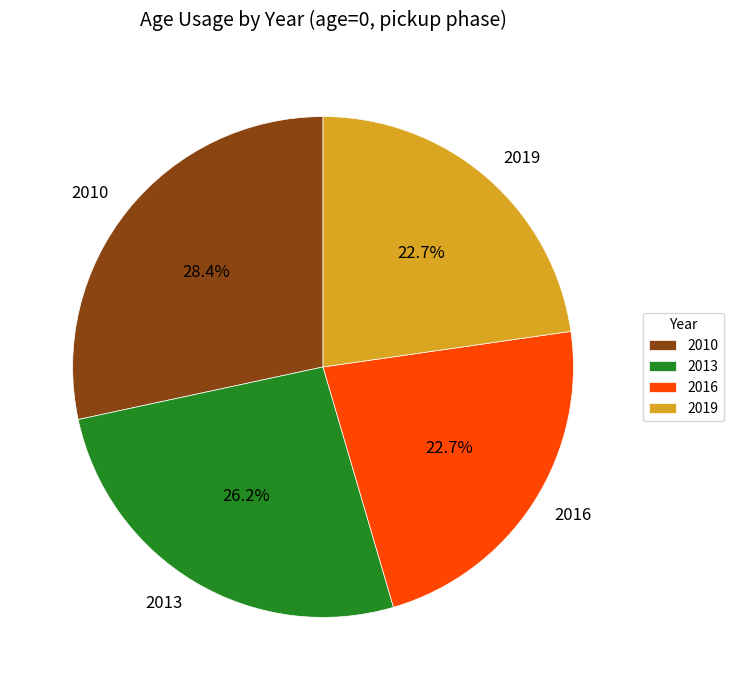

The 2013 slice represents 32% of the pie. True or false?

False